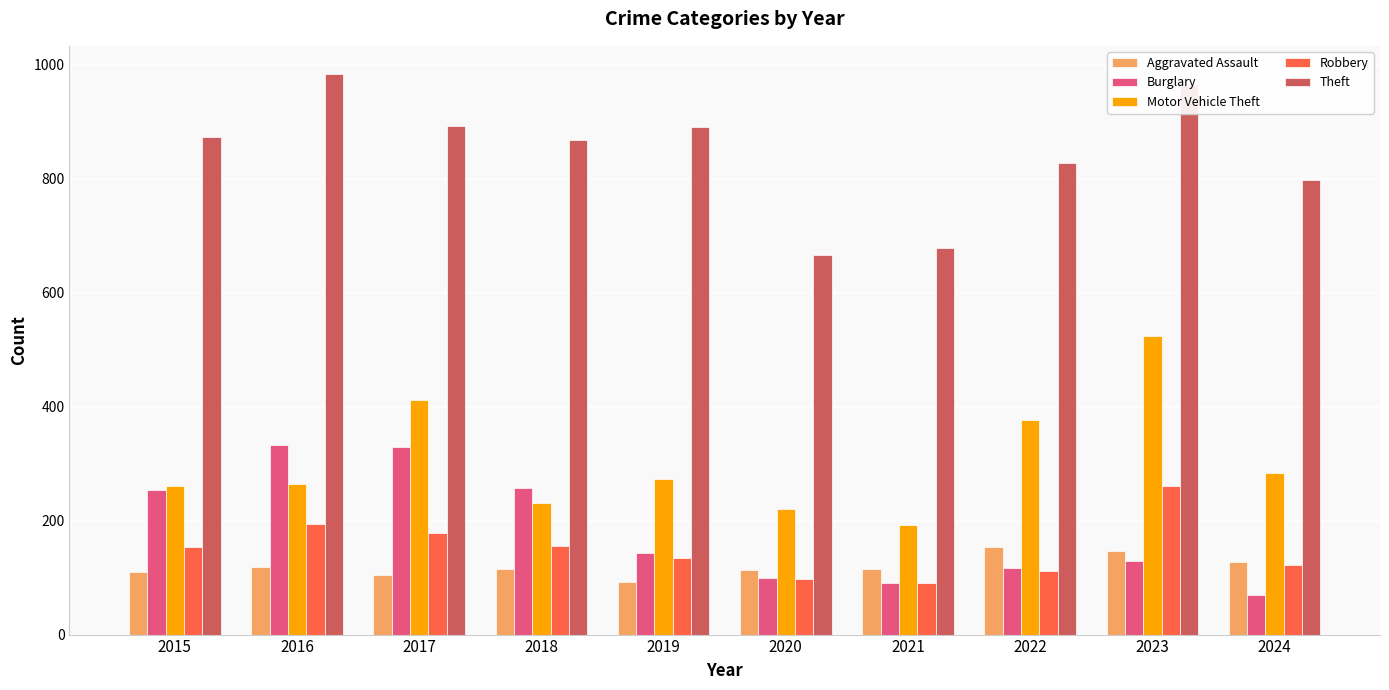

Rank the series by their maximum value, from highest to lowest.

Theft, Motor Vehicle Theft, Burglary, Robbery, Aggravated Assault